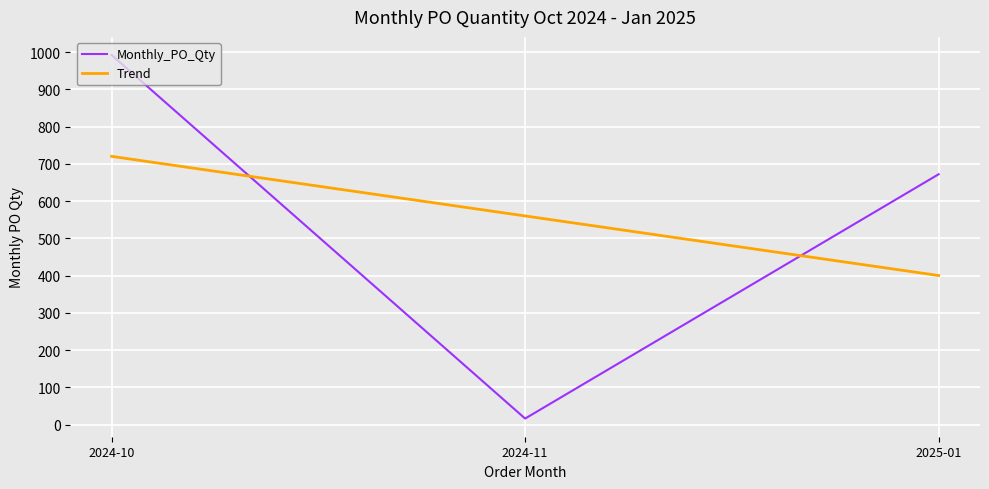

At which label is Monthly_PO_Qty closest to 504?

2025-01